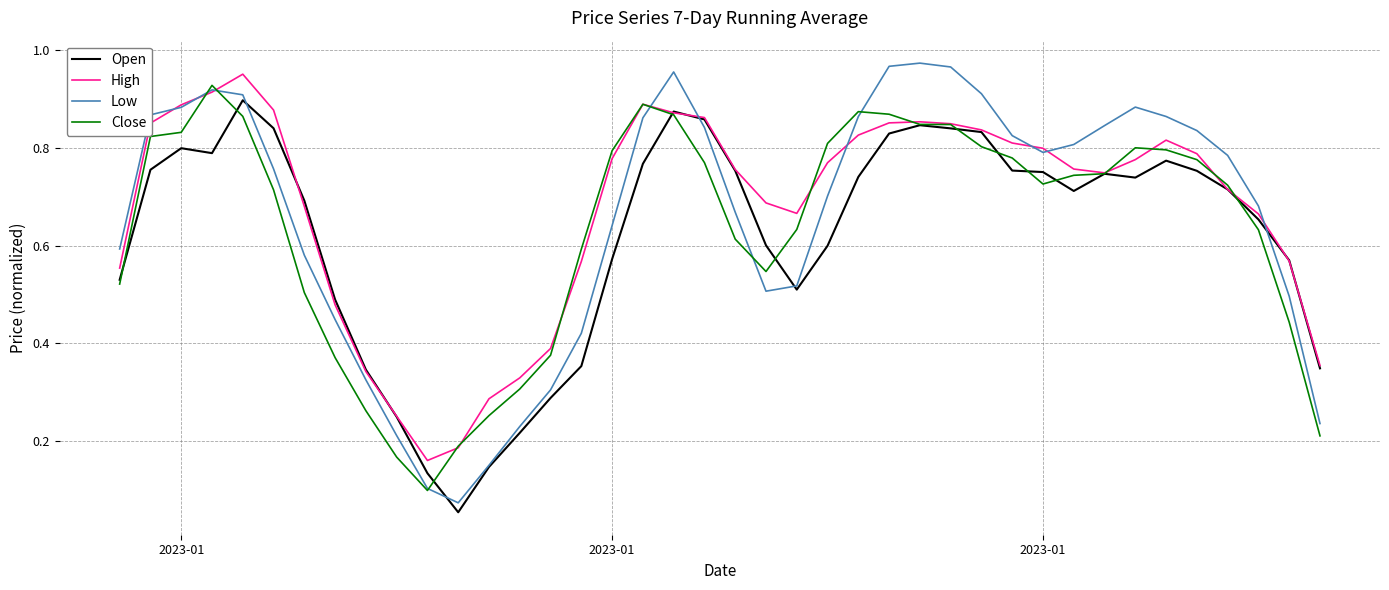

Which series has the largest range (max minus min)?

Low